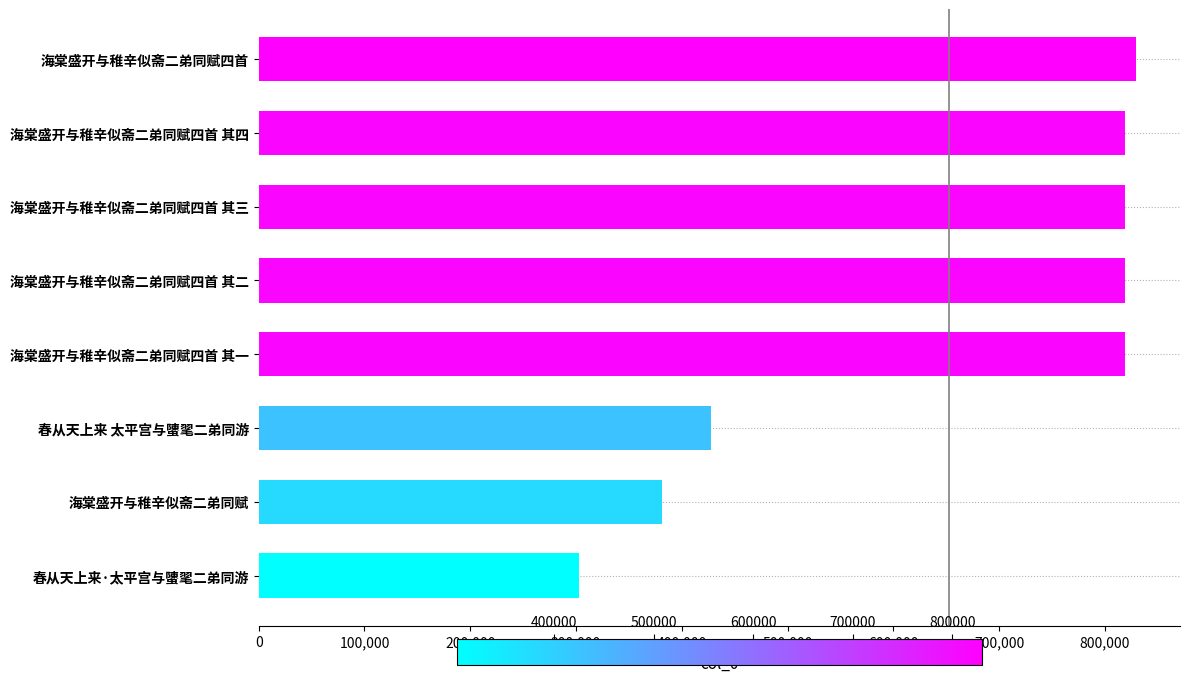

The chart shows a value of 476738 at 春从天上来·太平宫与螴毣二弟同游. True or false?

False